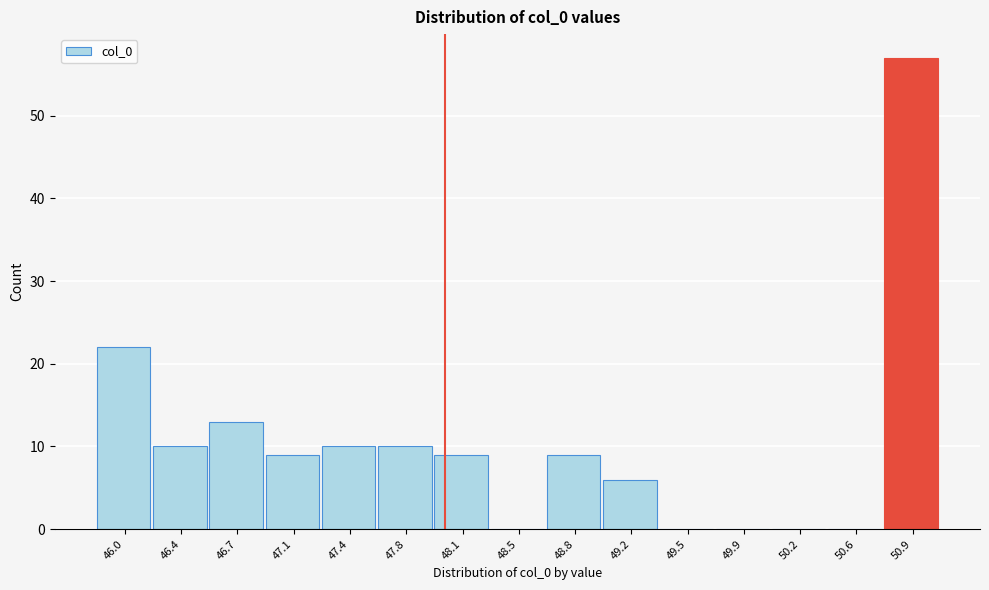

How tall is the bar that spans 47.60 to 47.95 on the x-axis? Neither the bar edges nor the heights are printed on the chart, so give them approximately, as read against the axes.

10